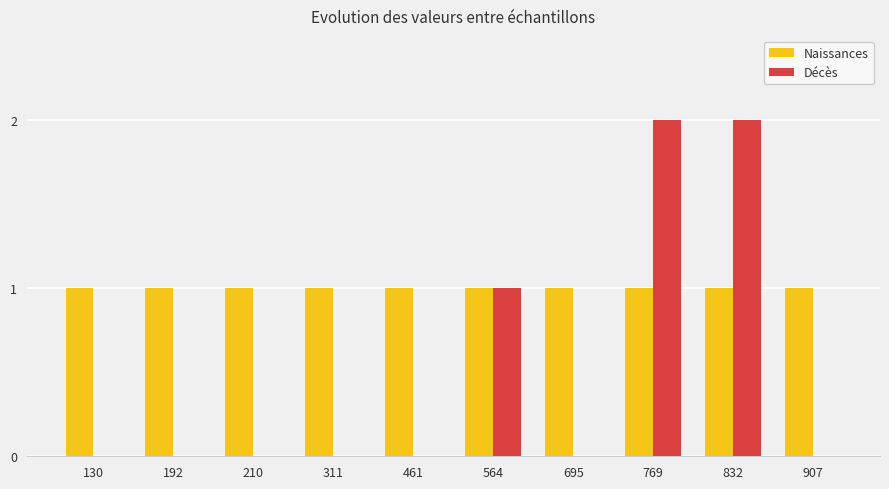

What is the total value across all series at 832?

3